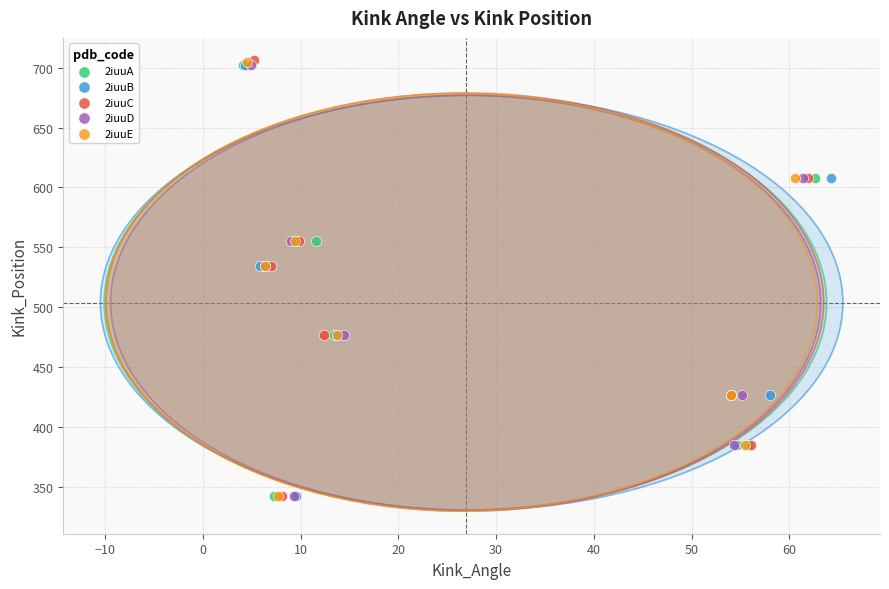

What are all the series names shown in the legend?

2iuuA, 2iuuB, 2iuuC, 2iuuD, 2iuuE